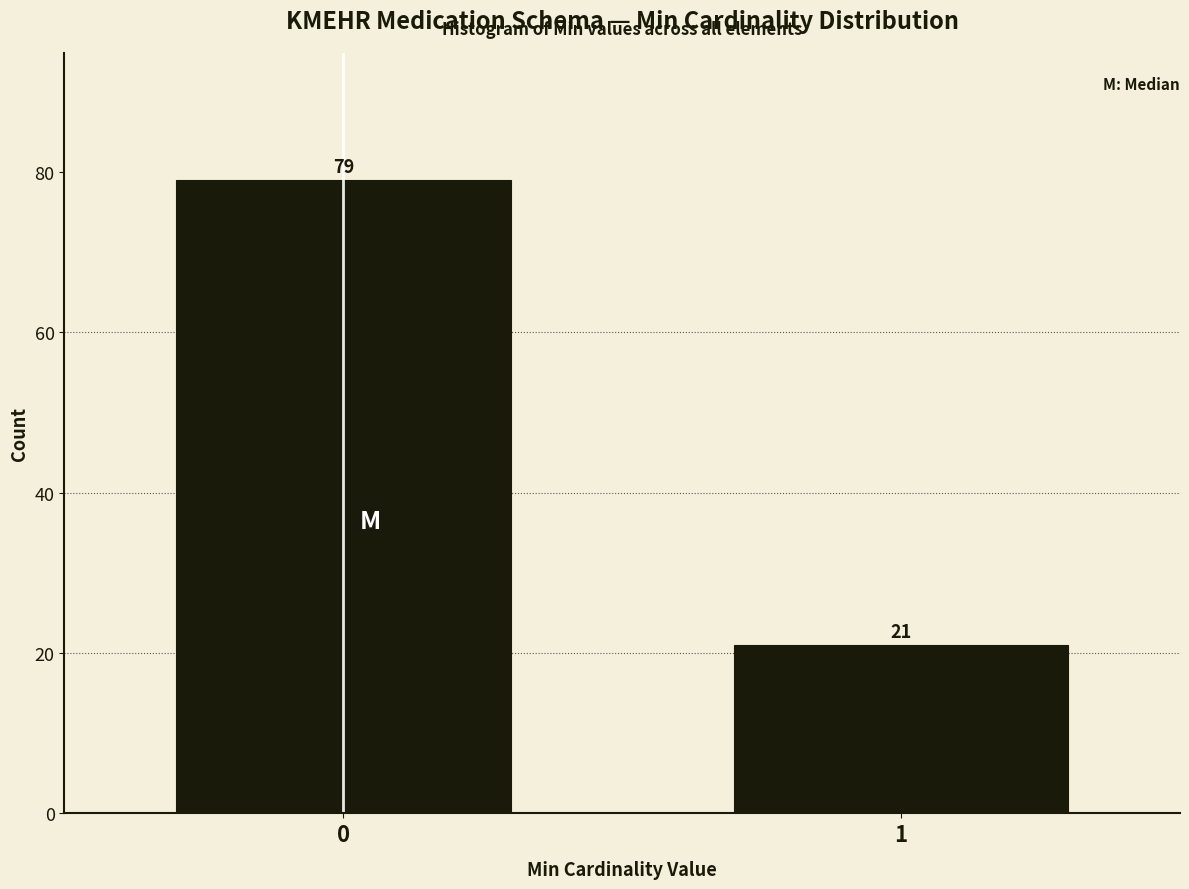

Reading left to right, list all the values displayed in this chart.

0=79	1=21